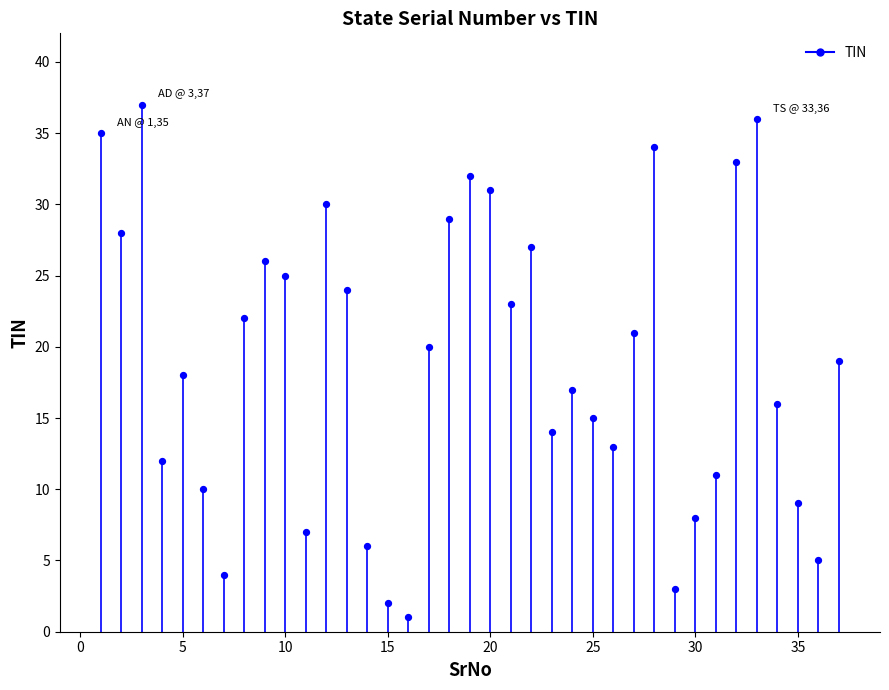

What is the range of X values (max minus min)?

36